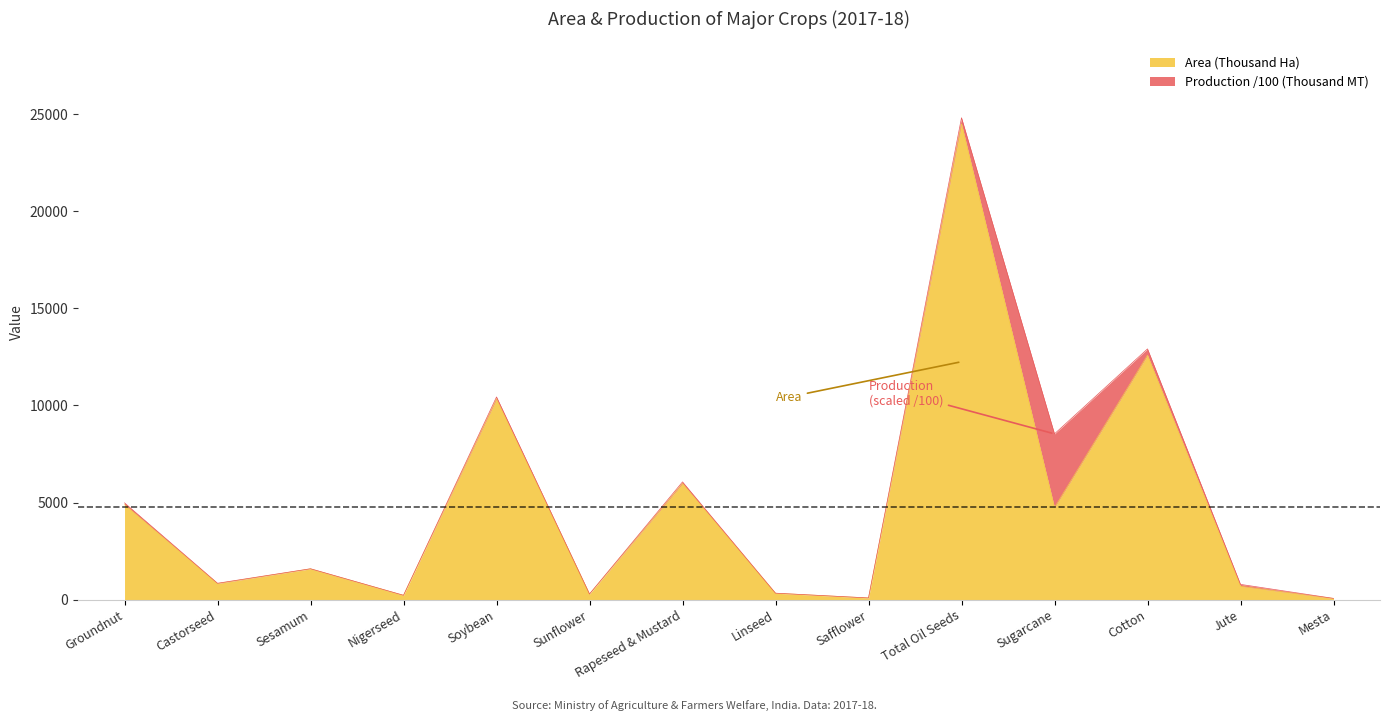

True or false: the data shows 4887.7 at Groundnut.

True